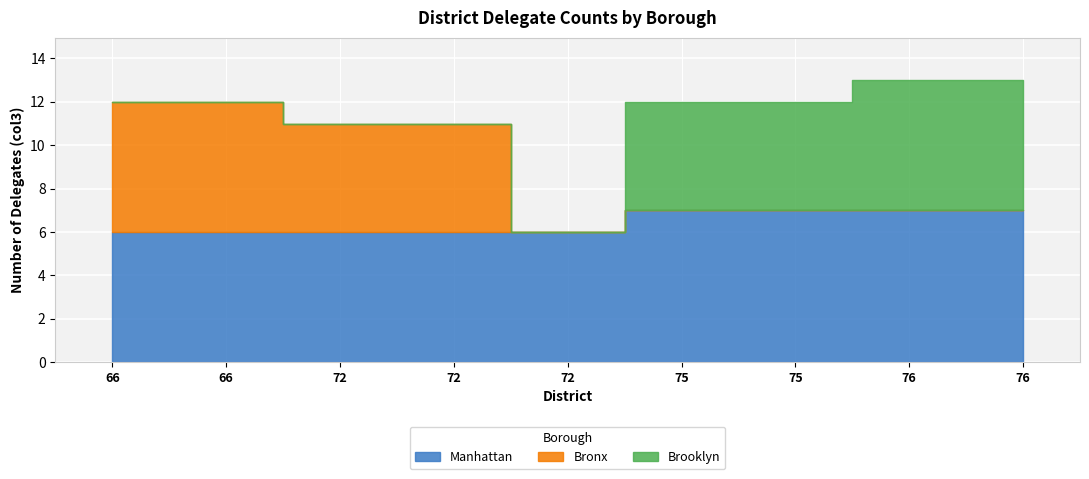

Which series has the largest range (max minus min)?

Bronx